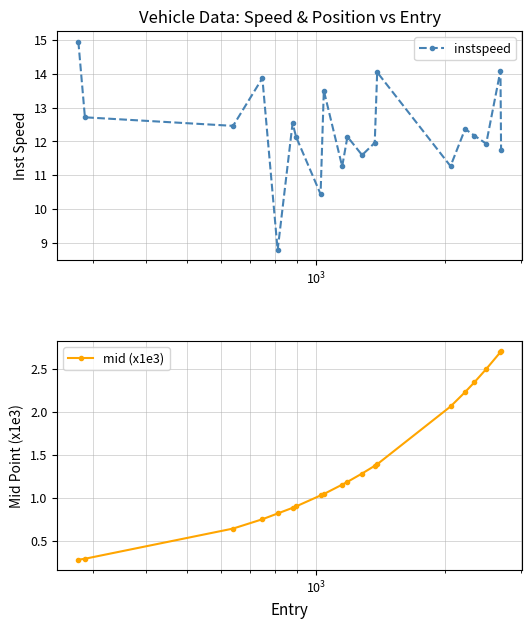

What is the value of the mid (x1e3) point at the 18th from the left?

2.5